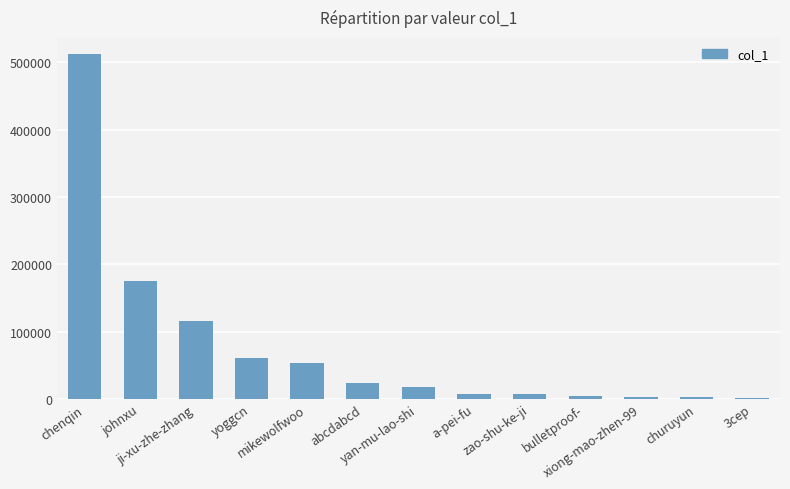

How many data points does each series have?

13